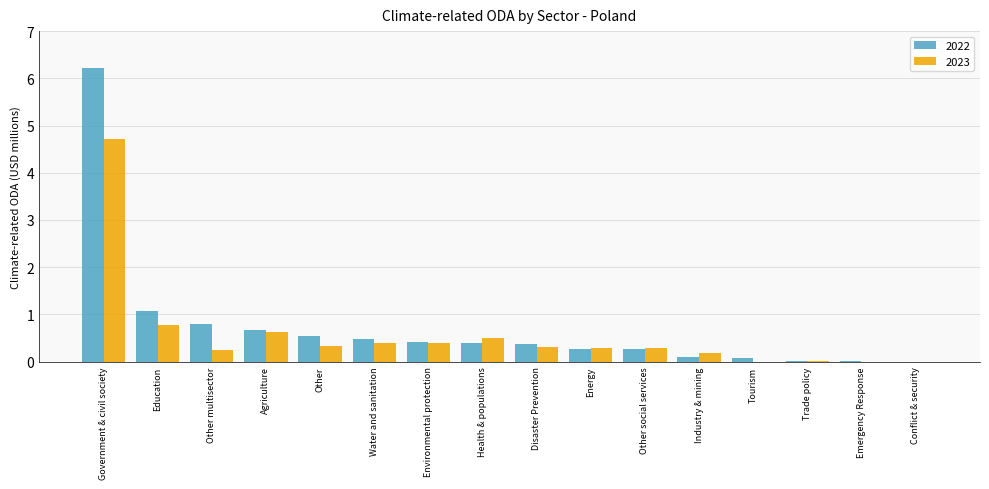

What value does the 2022 series have at Agriculture?

0.7